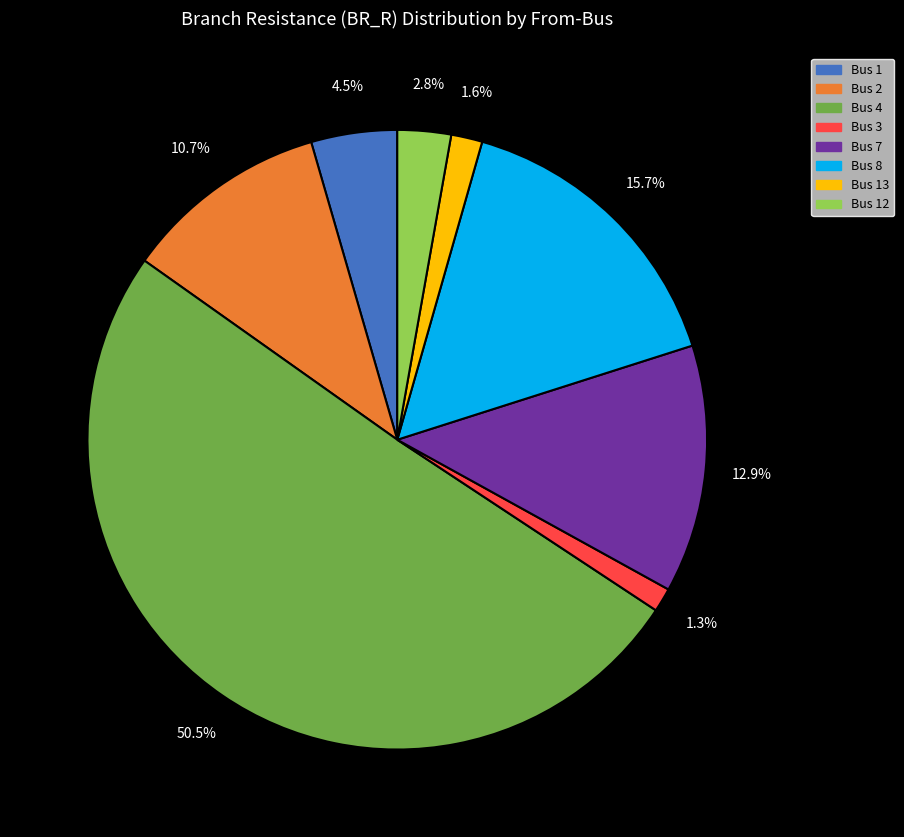

Between Bus 7 and Bus 13, which is larger?

Bus 7